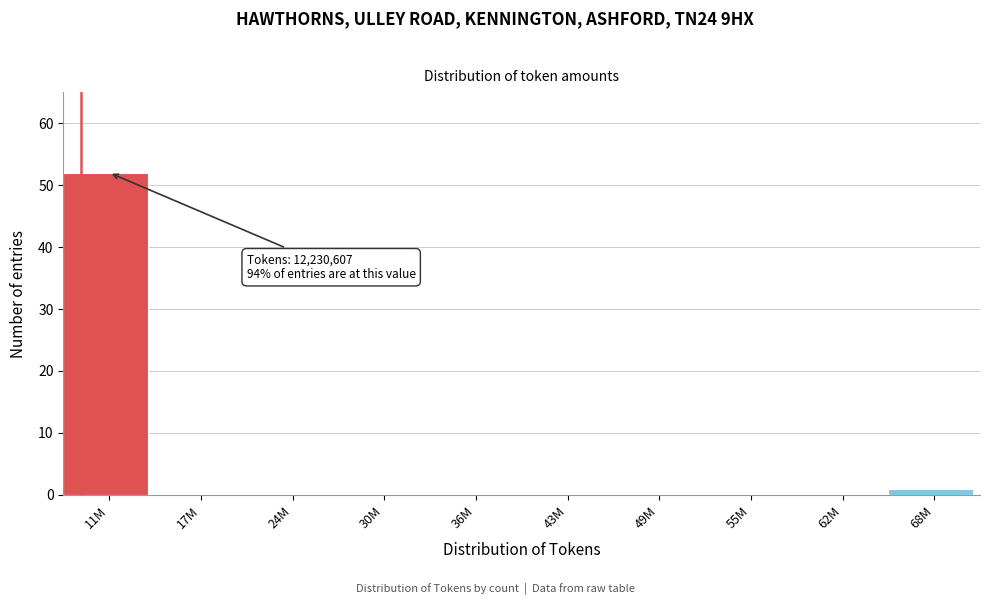

What is the sum of all values?

53